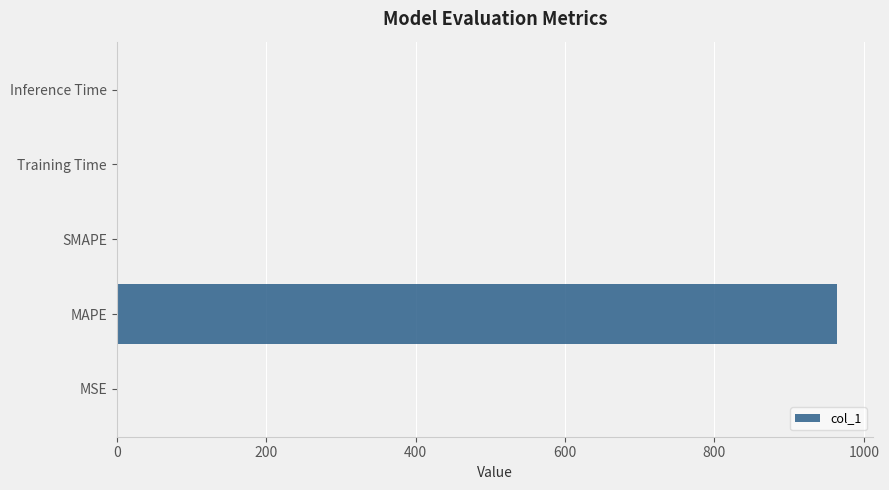

Which has a higher value, Inference Time or MAPE?

MAPE